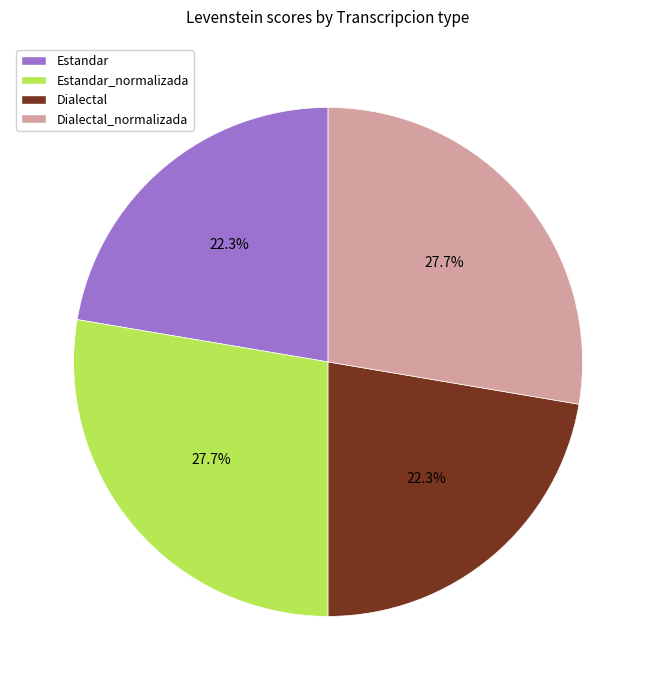

Count the number of slices in the pie.

4